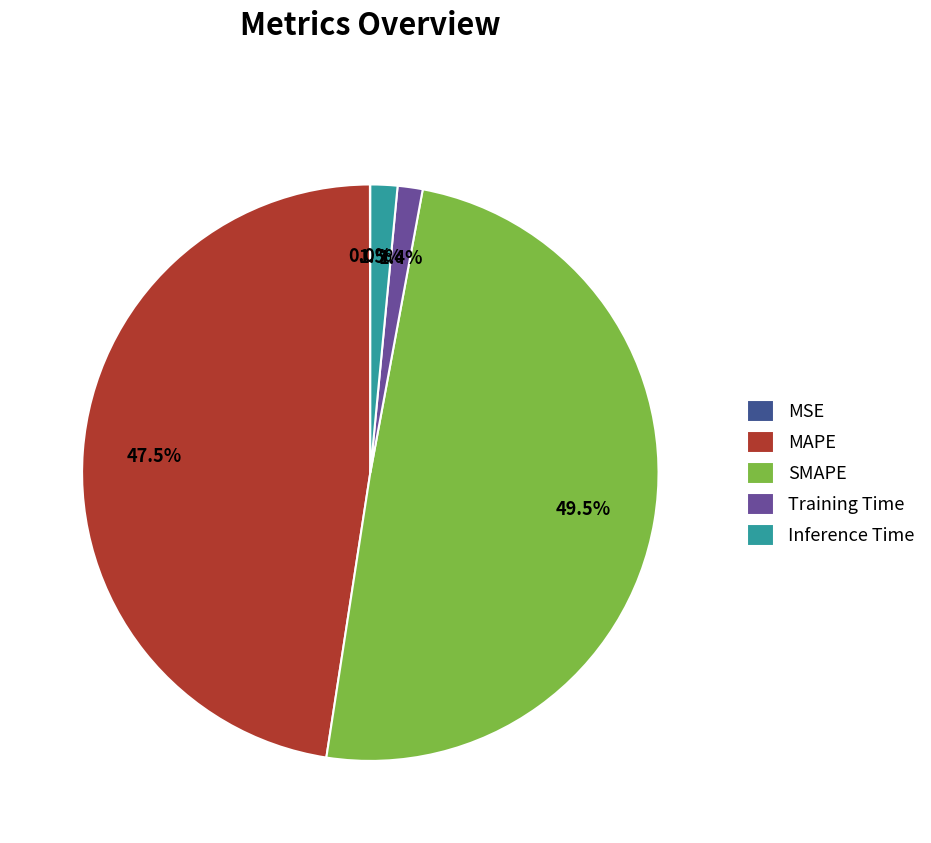

What percentage do Inference Time and Training Time together represent?

2.9%